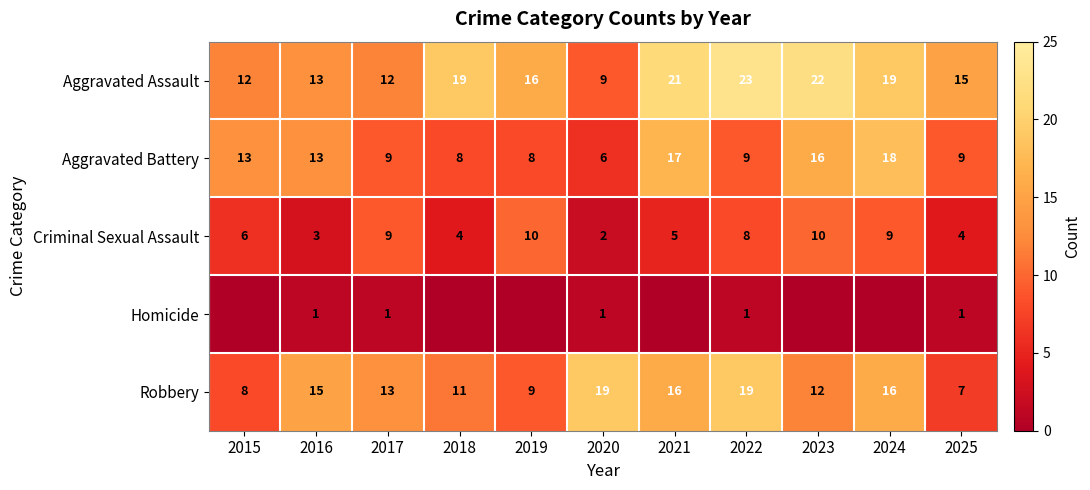

Which has a higher value, 2024 or 2020?

2024